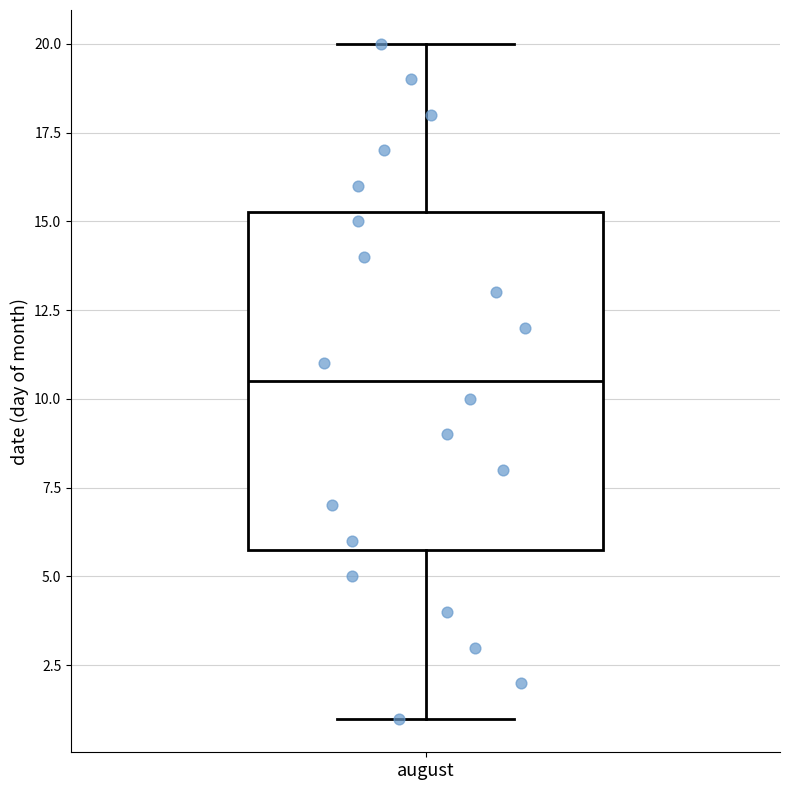

Transcribe this box plot: give where the median line is, the range the box spans, and where the two whiskers end, as read against the y-axis. The values are not printed on the chart, so give them approximately, as read against the axis.

median 10.5, box 6.0 to 15.5, whiskers 1.0 to 20.0